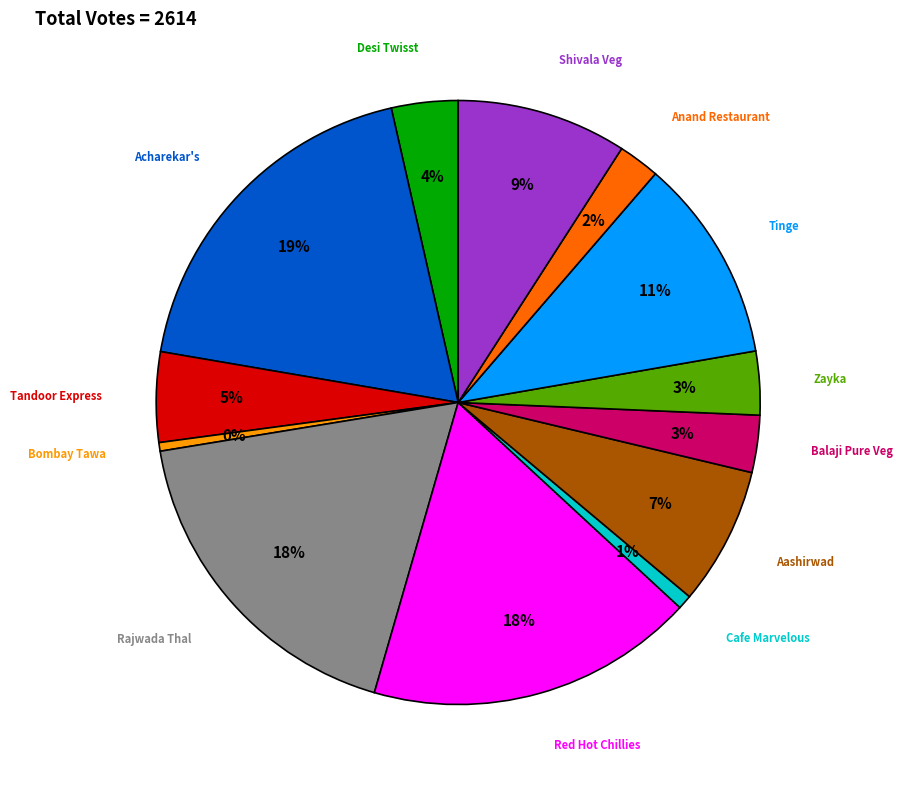

Count the number of slices in the pie.

13